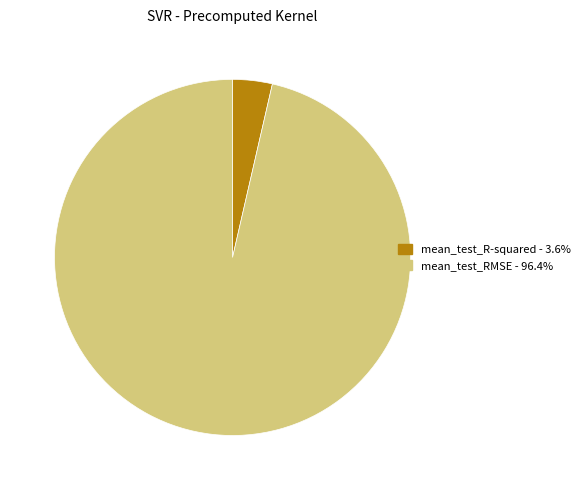

Combined, do mean_test_R-squared - 3.6% and mean_test_RMSE - 96.4% account for over 50%?

Yes